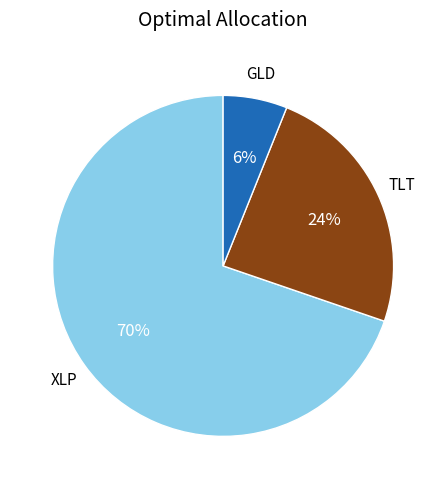

To the nearest percent, what is the difference between the largest and smallest slice percentages?

64%